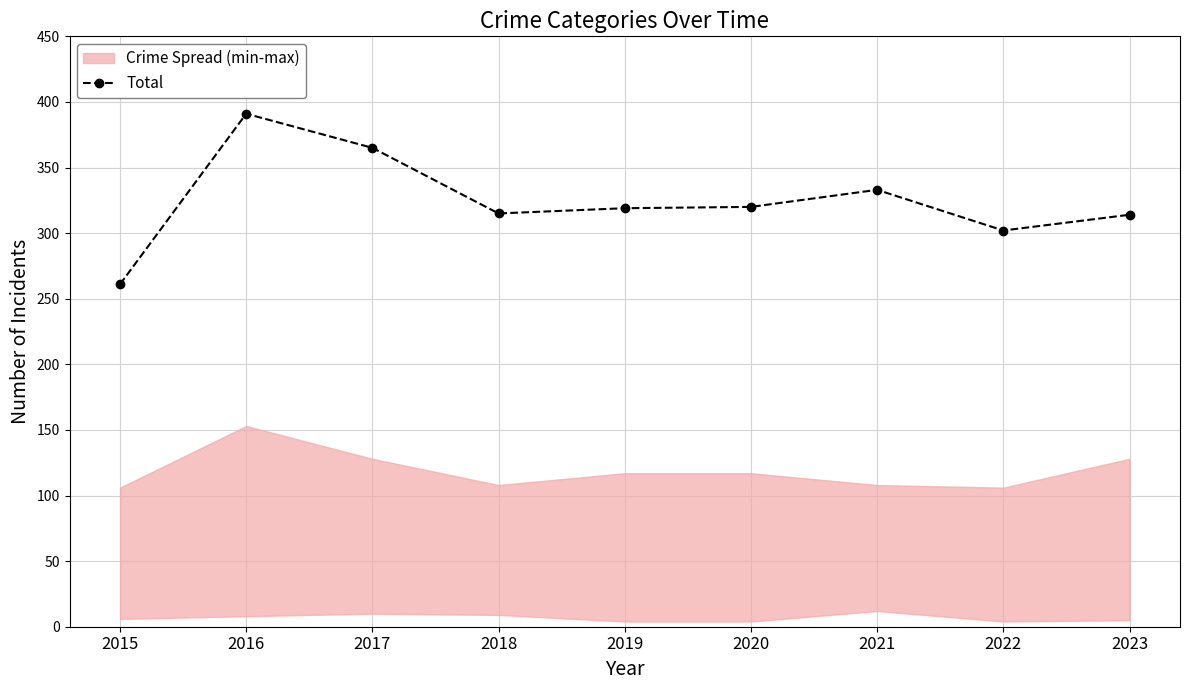

The value at 2015 is 113. True or false?

False